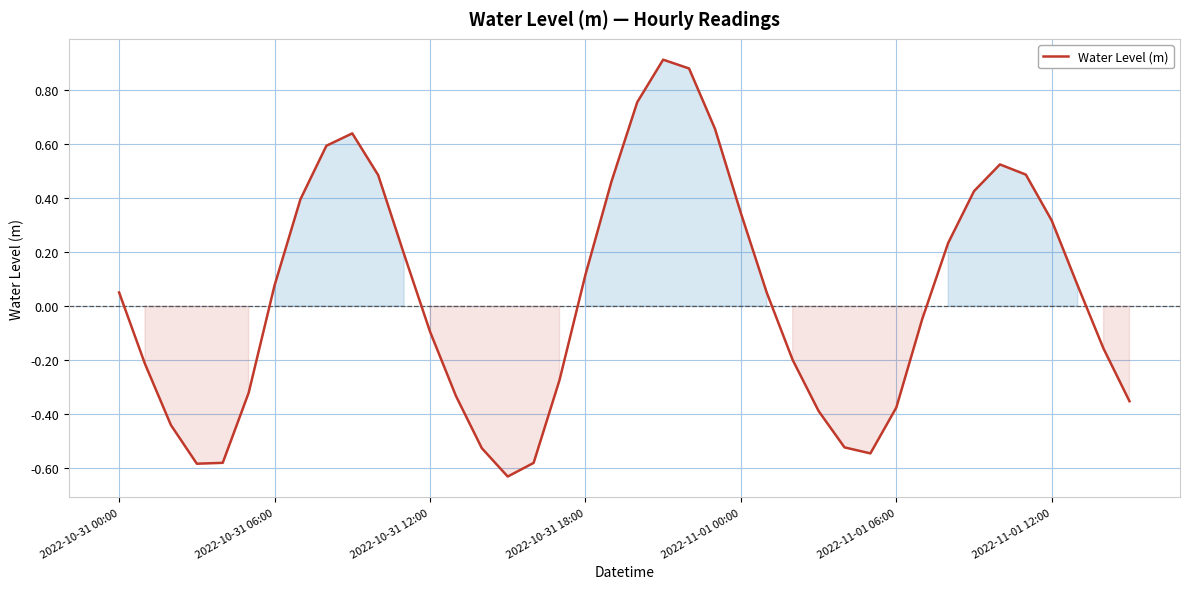

What is the difference between the maximum and minimum values?

1.5